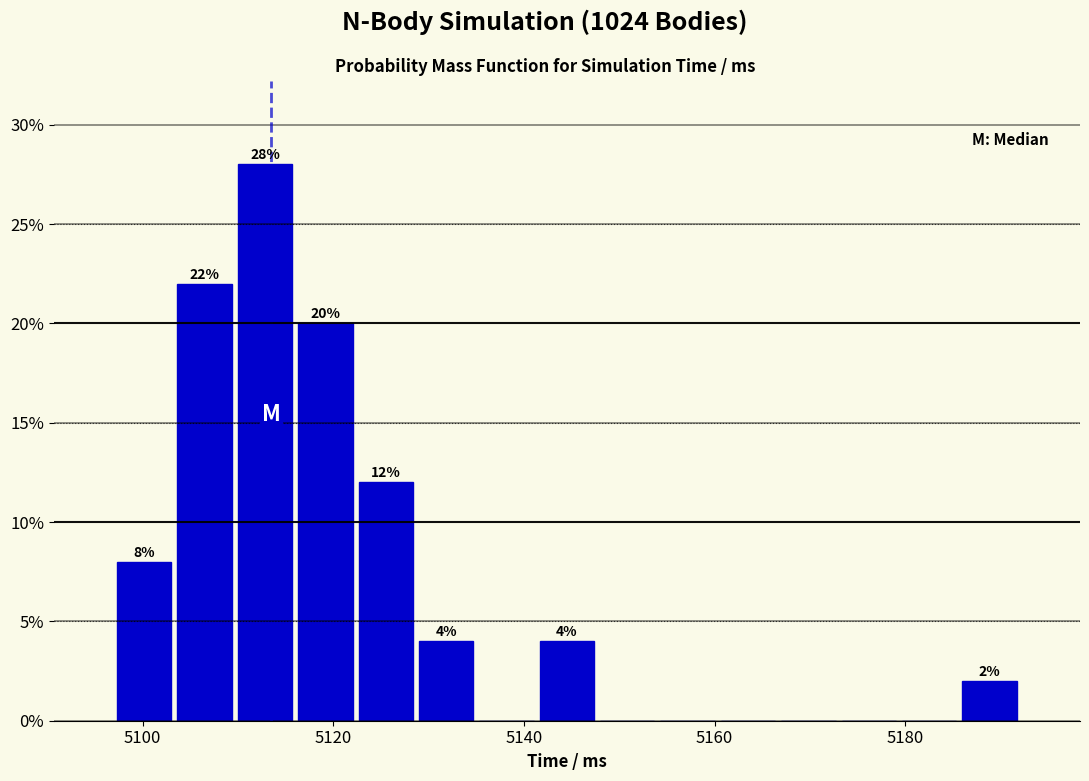

Read against the x-axis, roughly where is the centre of the tallest bar?

5112